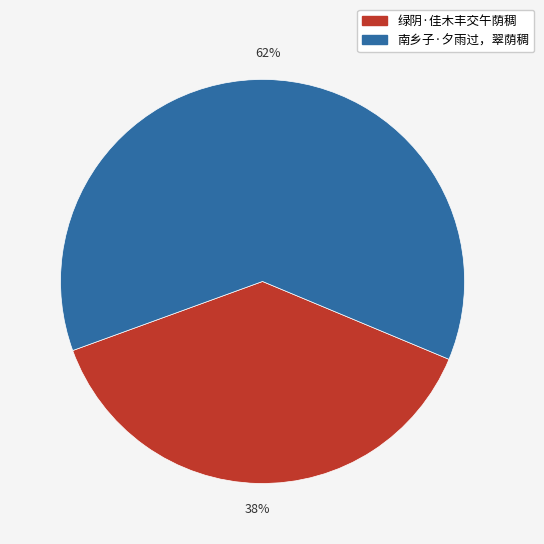

What percentage is the 绿阴·佳木丰交午荫稠 slice, to the nearest percent?

38%